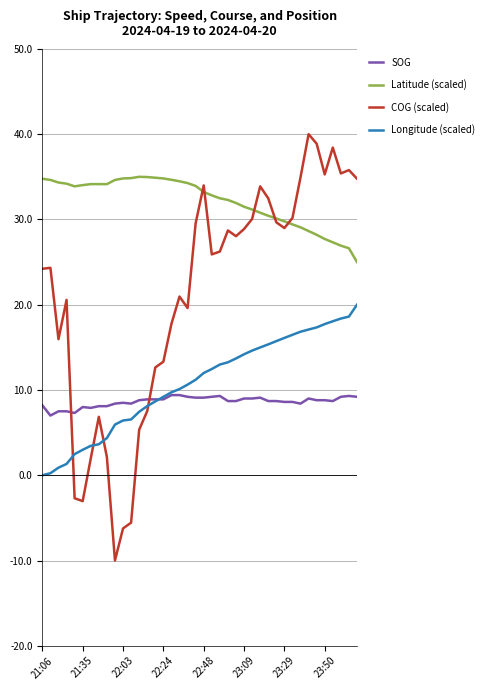

Which series has the largest range (max minus min)?

COG (scaled)